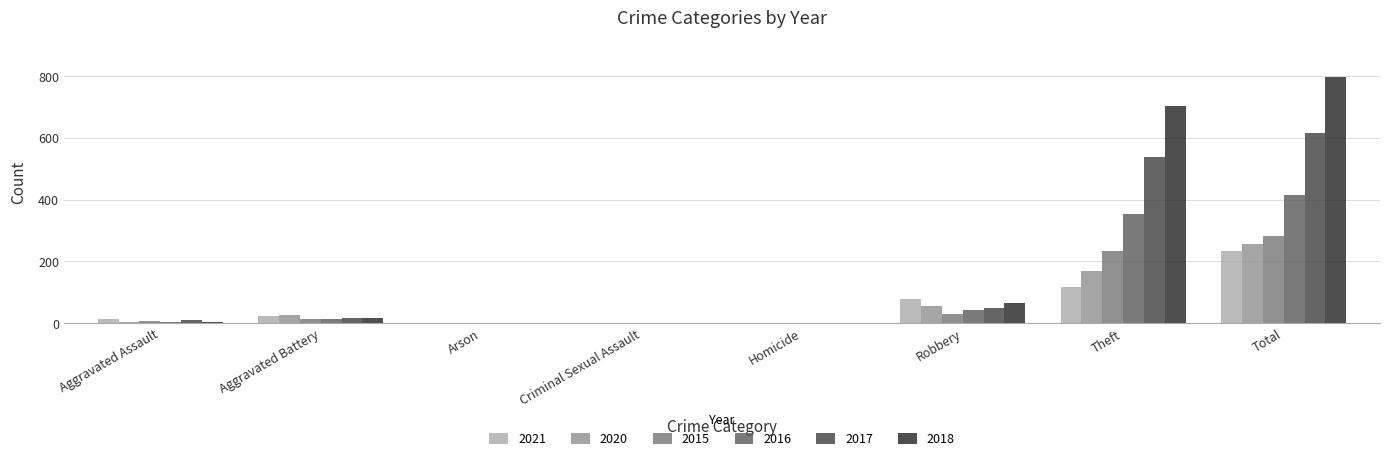

At which category is the sum across all series the highest?

Total